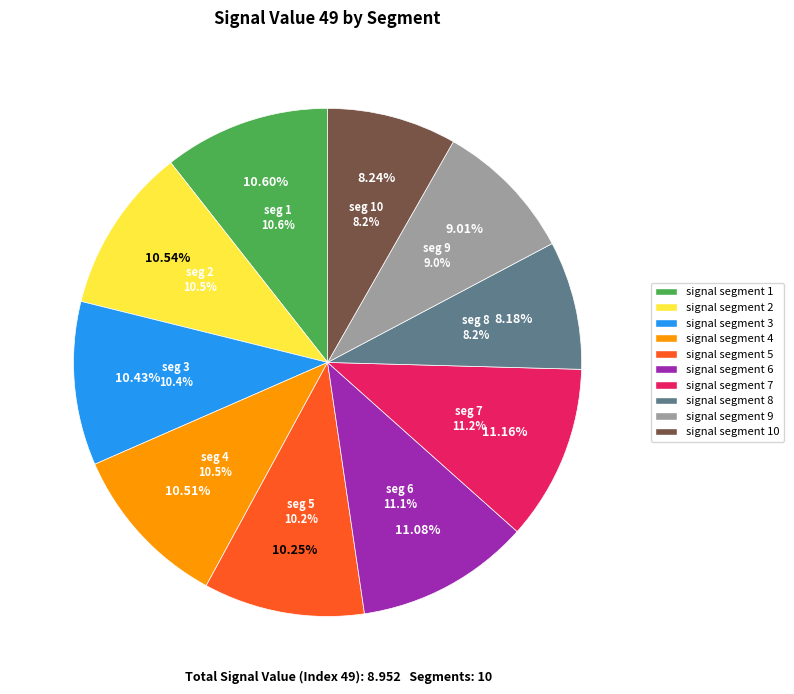

Which category has the smallest portion of the pie?

signal segment 8